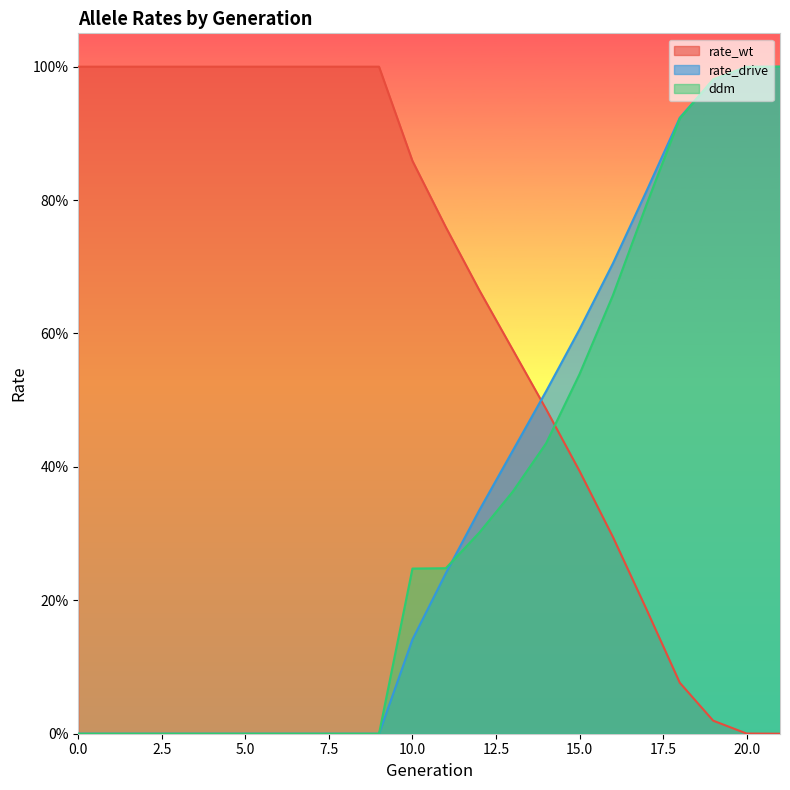

What are all the series names shown in the legend?

rate_wt, rate_drive, ddm